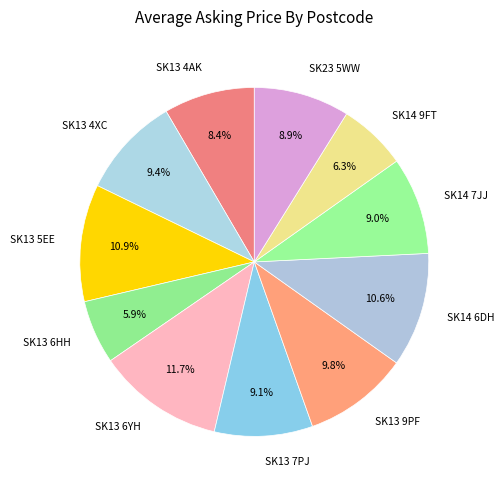

How many segments does this pie chart have?

11